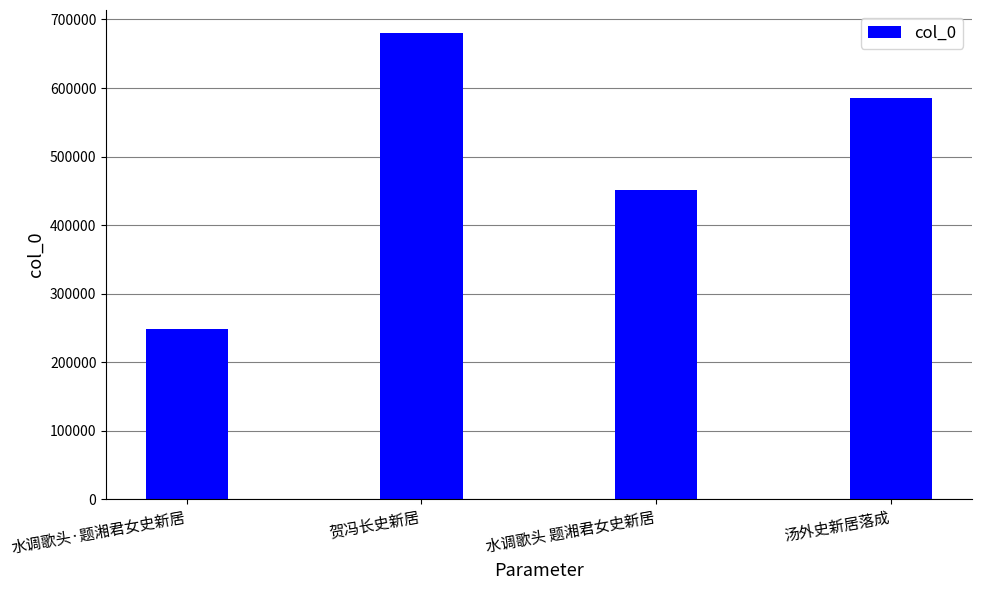

Is it true that the value at 水调歌头 题湘君女史新居 is 641951?

False